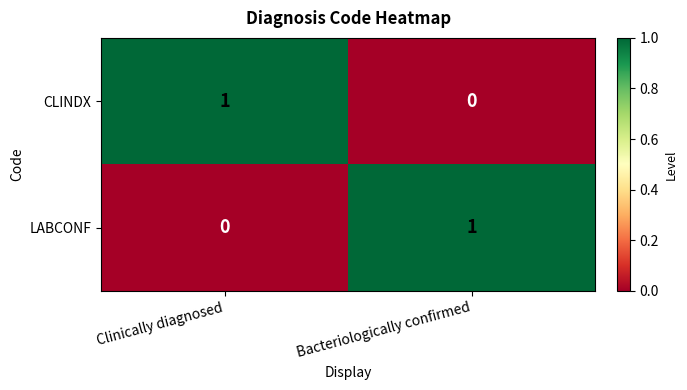

Is it true that CLINDX equals 2 at Clinically diagnosed?

False